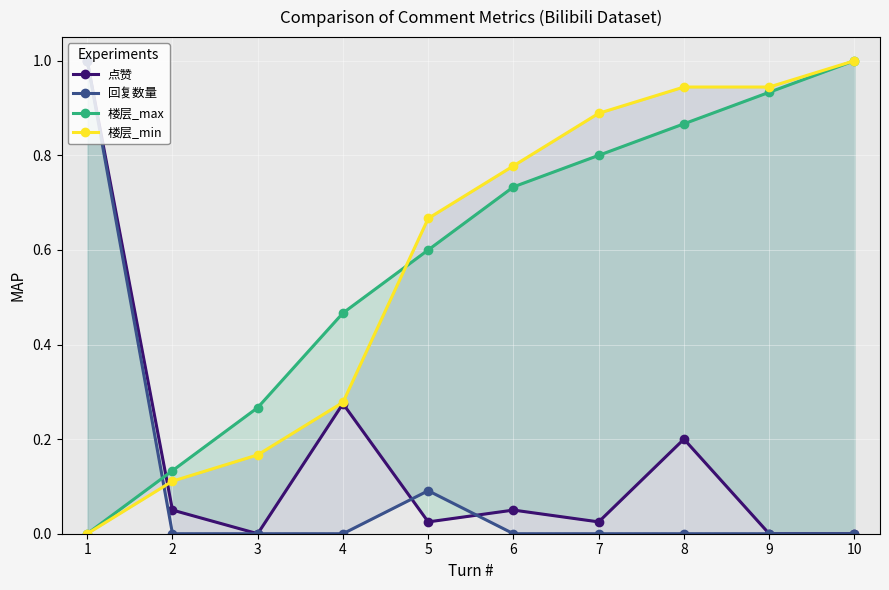

Reading right to left, transcribe all the data shown in this chart.

点赞: 10=0.0	9=0.0	8=0.2	7=0.0	6=0.1	5=0.0	4=0.3	3=0.0	2=0.1	1=1.0
回复数量: 10=0.0	9=0.0	8=0.0	7=0.0	6=0.0	5=0.1	4=0.0	3=0.0	2=0.0	1=1.0
楼层_max: 10=1.0	9=0.9	8=0.9	7=0.8	6=0.7	5=0.6	4=0.5	3=0.3	2=0.1	1=0.0
楼层_min: 10=1.0	9=0.9	8=0.9	7=0.9	6=0.8	5=0.7	4=0.3	3=0.2	2=0.1	1=0.0